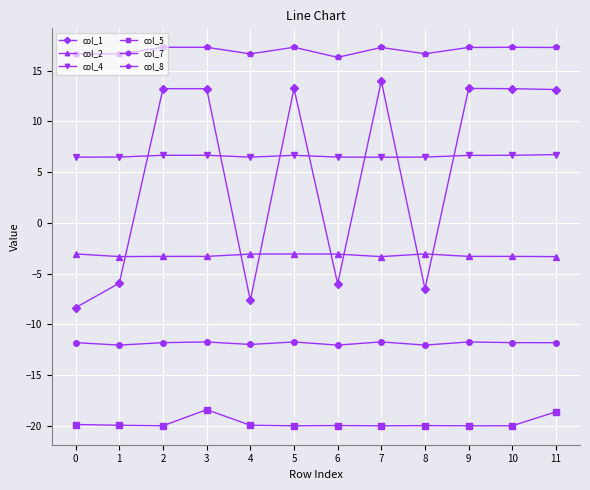

True or false: col_2 has more than 1 interior local peaks.

True